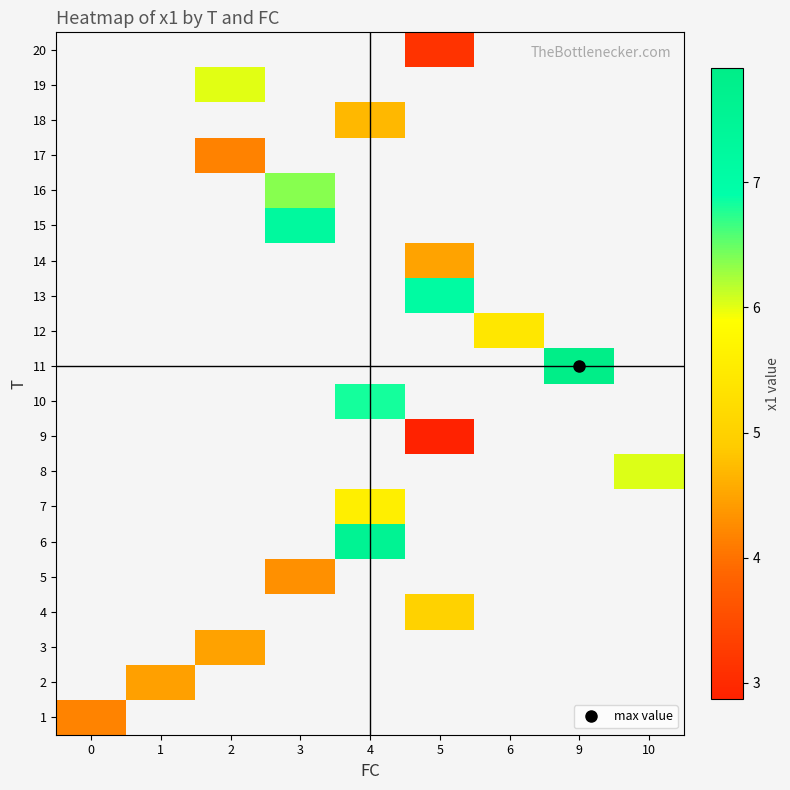

Which has a higher value, 2 or 1?

1